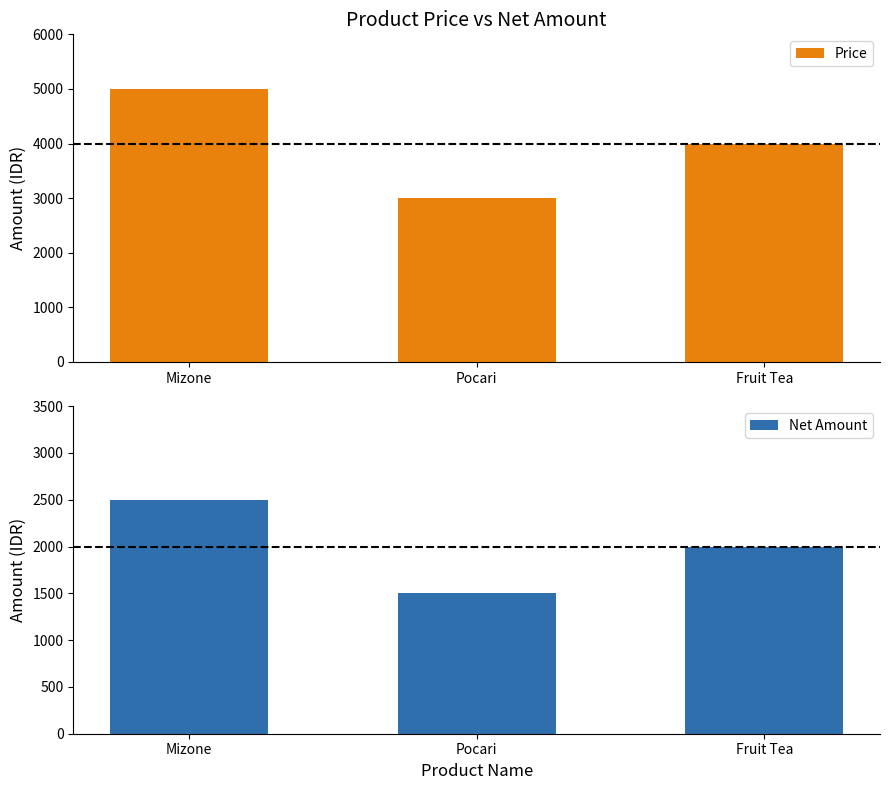

What is the label of the 2nd bar from the left?

Pocari